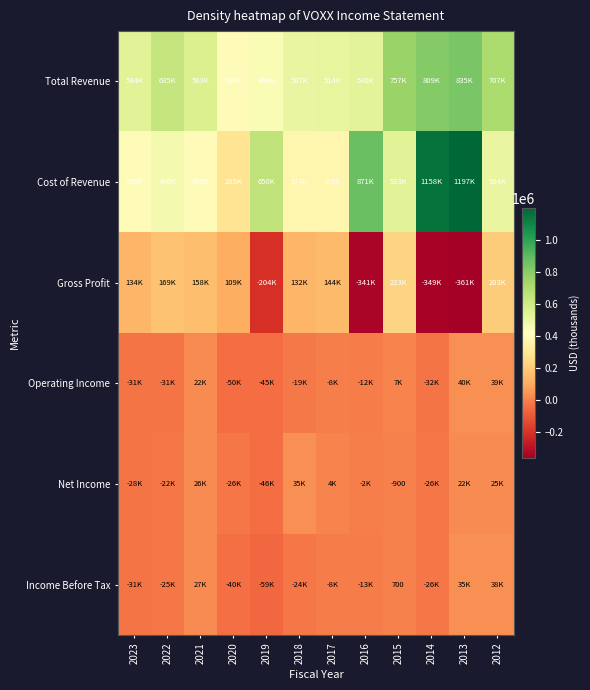

Between 2014 and 2012, which is larger?

2014